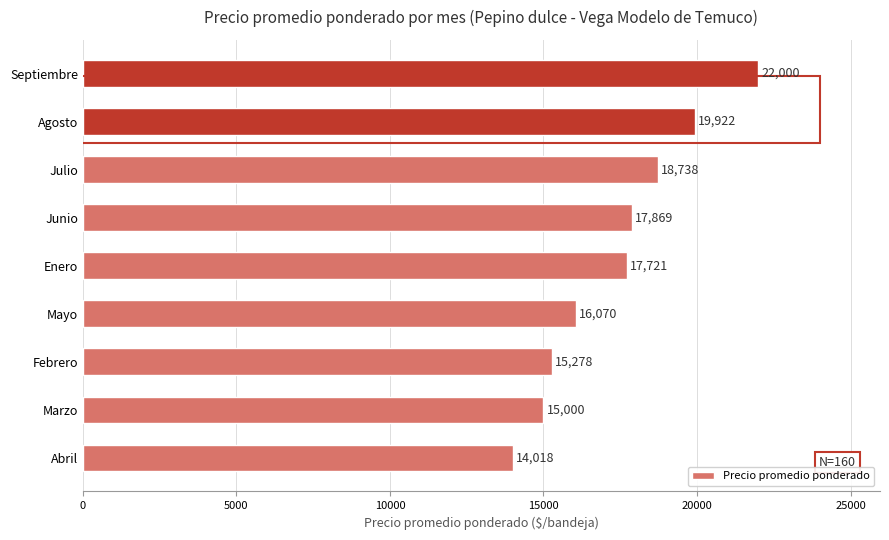

The chart shows a value of 19922 at Agosto. True or false?

True